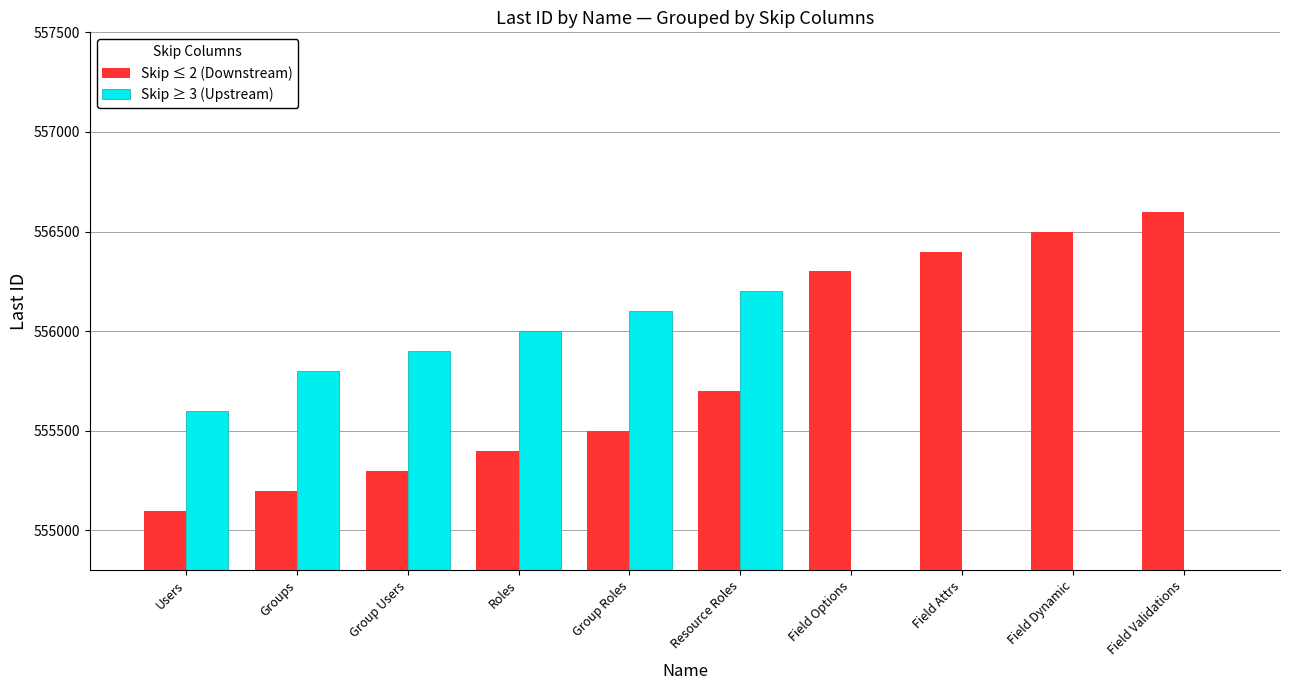

What is the difference between the maximum and minimum values in the Skip ≤ 2 (Downstream) series?

1500